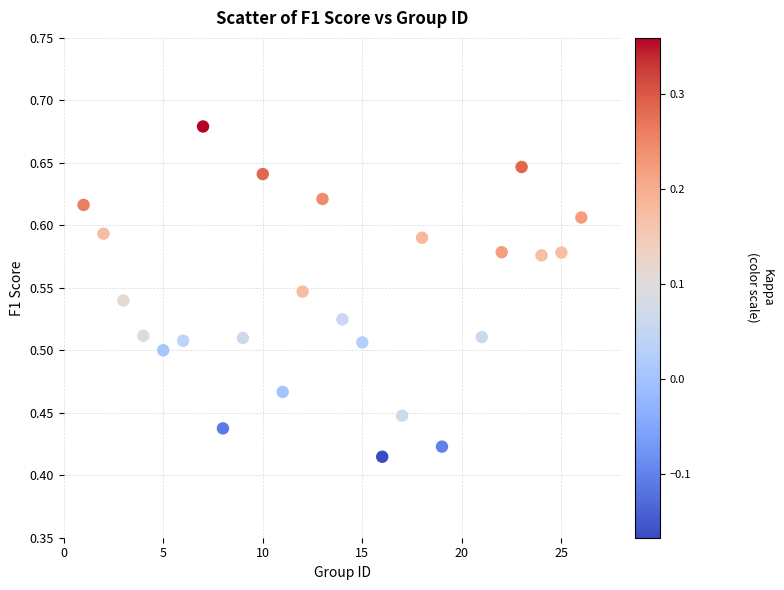

What is the range of X values (max minus min)?

25.0